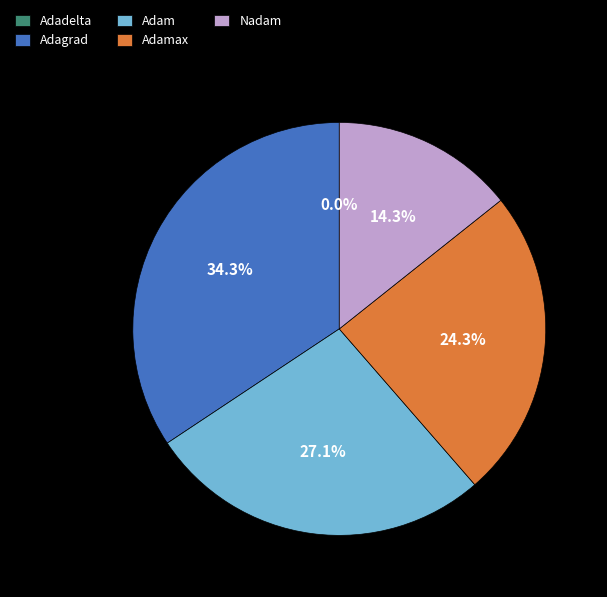

Does any single category account for the majority?

No